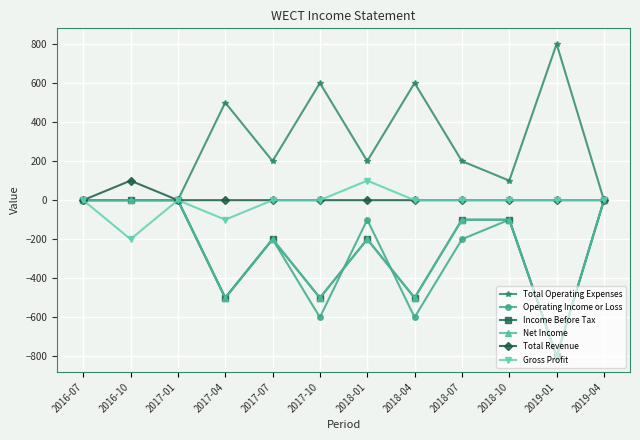

What is the spread (max minus min) of values at 2018-04?

1200